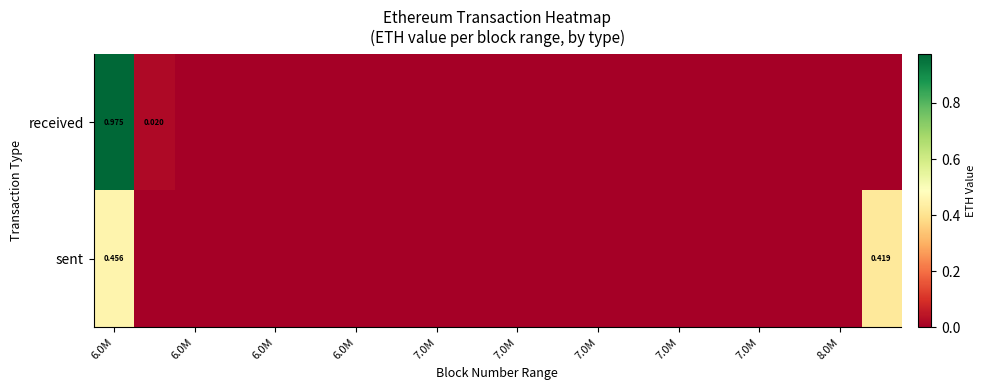

Count the number of data series in this chart.

2